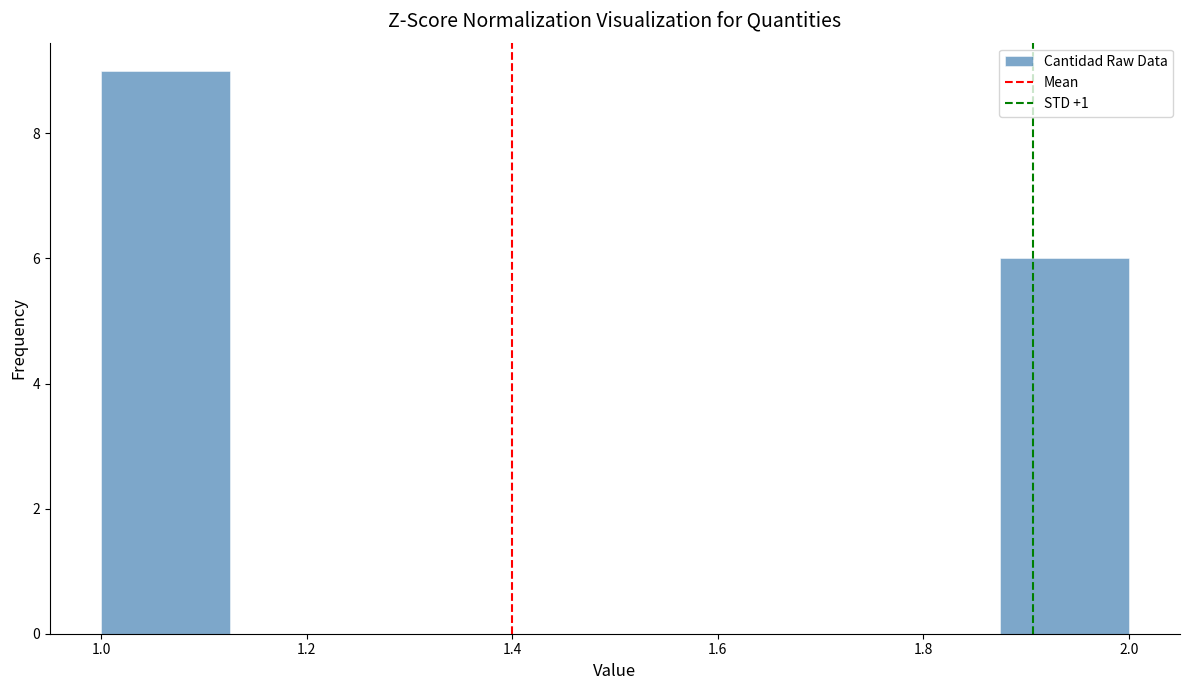

Over which range of the x-axis is the bar tallest?

1.000 to 1.125